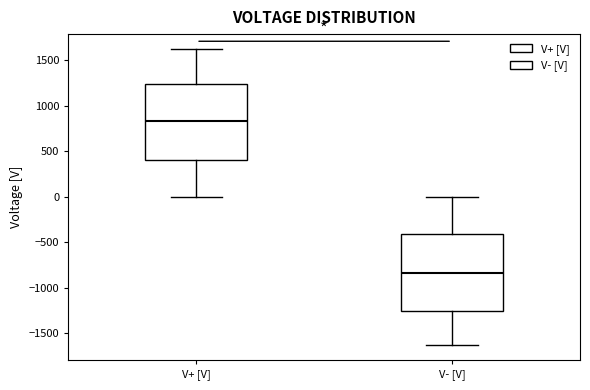

Reading left to right, transcribe this box plot: for each box, give where its median line is, the range the box spans, and where its two whiskers end, as read against the y-axis. The values are not printed on the chart, so give them approximately, as read against the axis.

V+ [V]: median 850, box 400 to 1250, whiskers 0 to 1650
V- [V]: median -850, box -1250 to -400, whiskers -1650 to 0